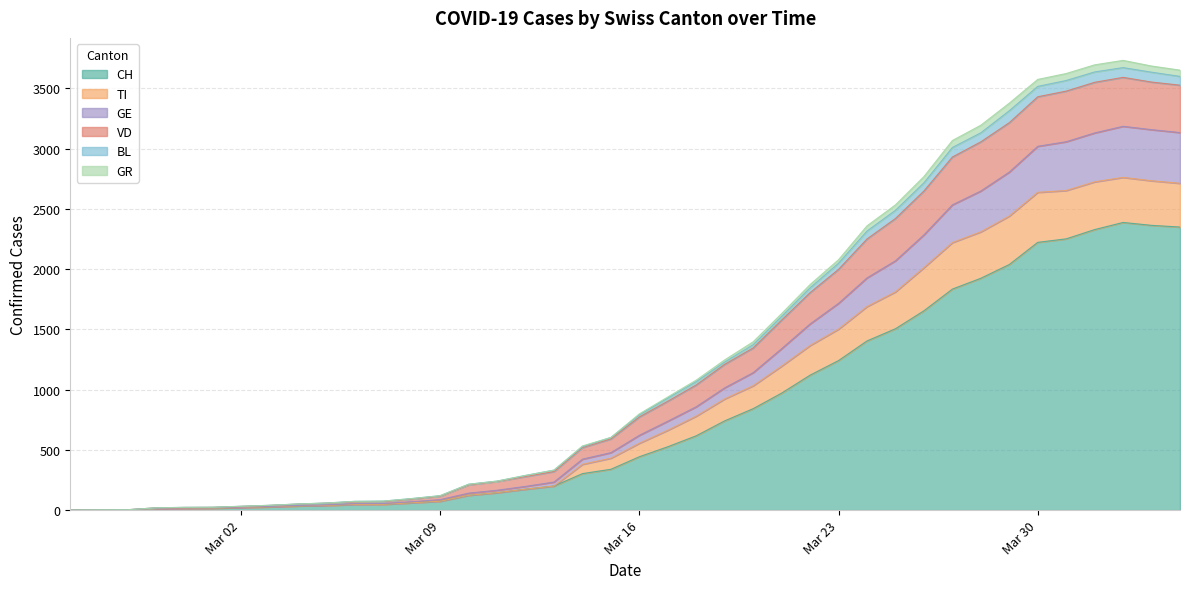

True or false: TI and CH cross at least once.

False